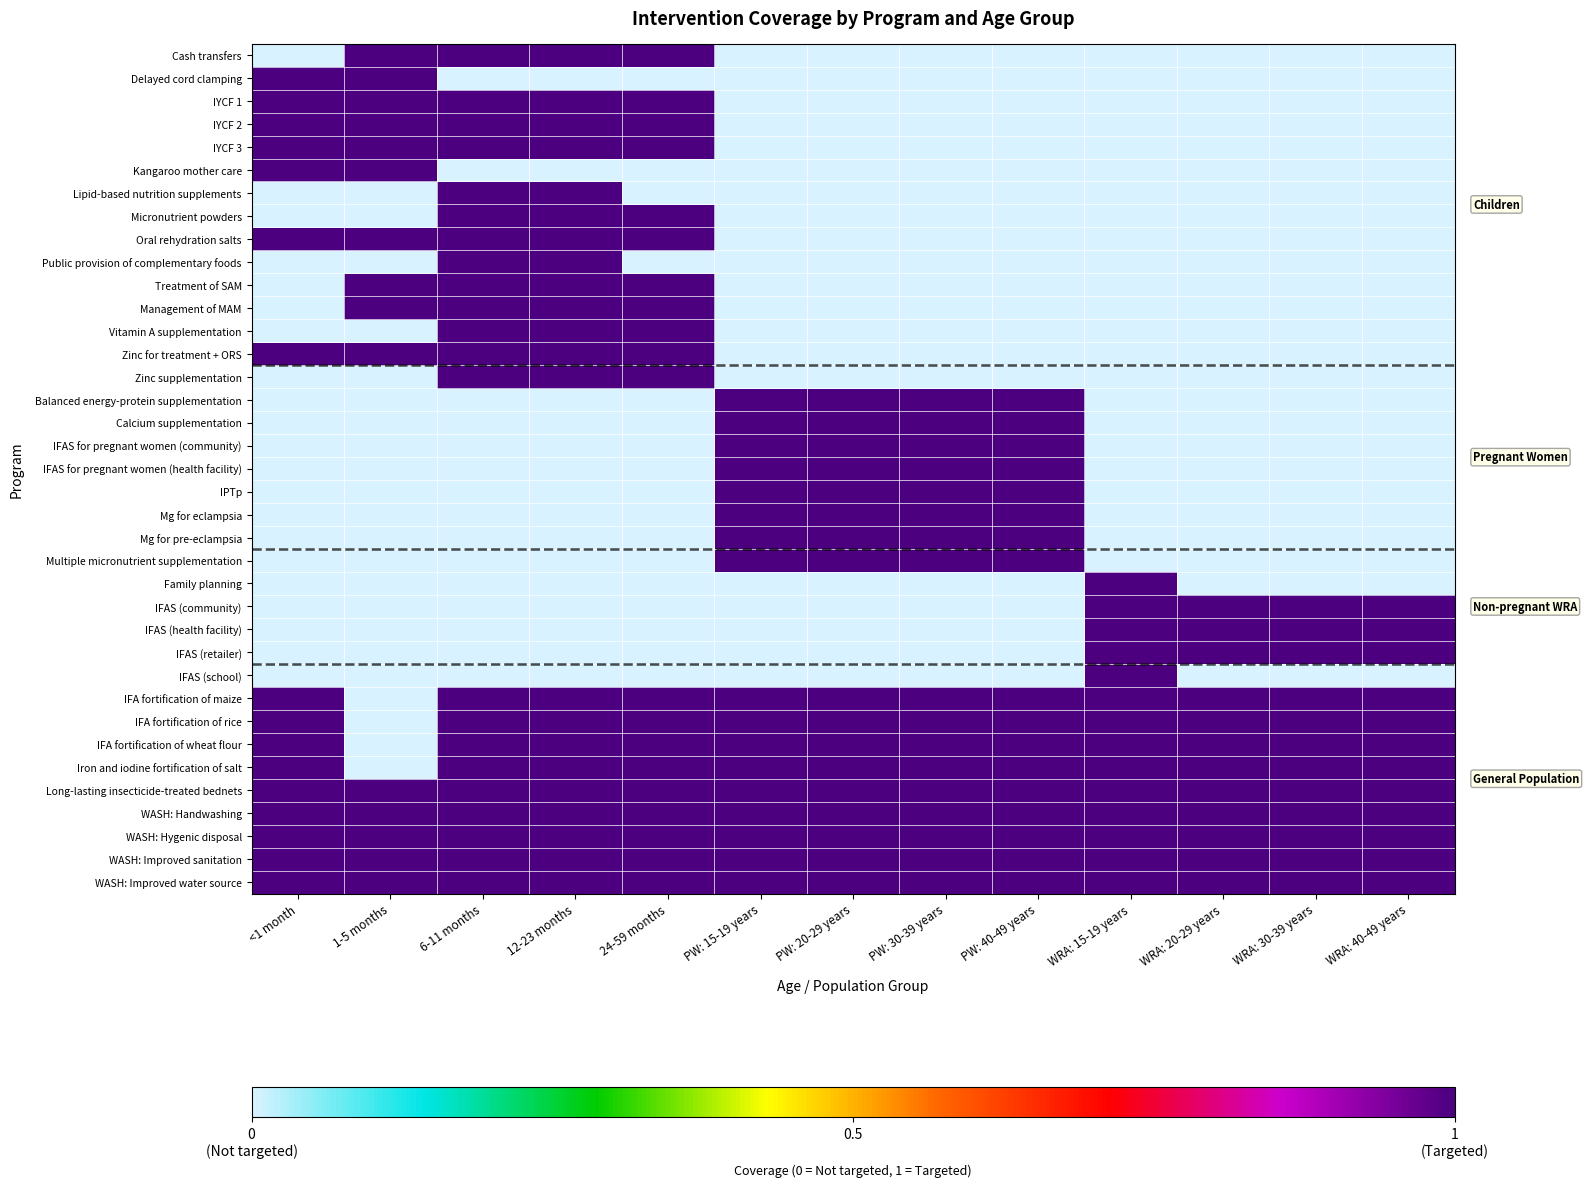

How many categories are shown in the chart?

13